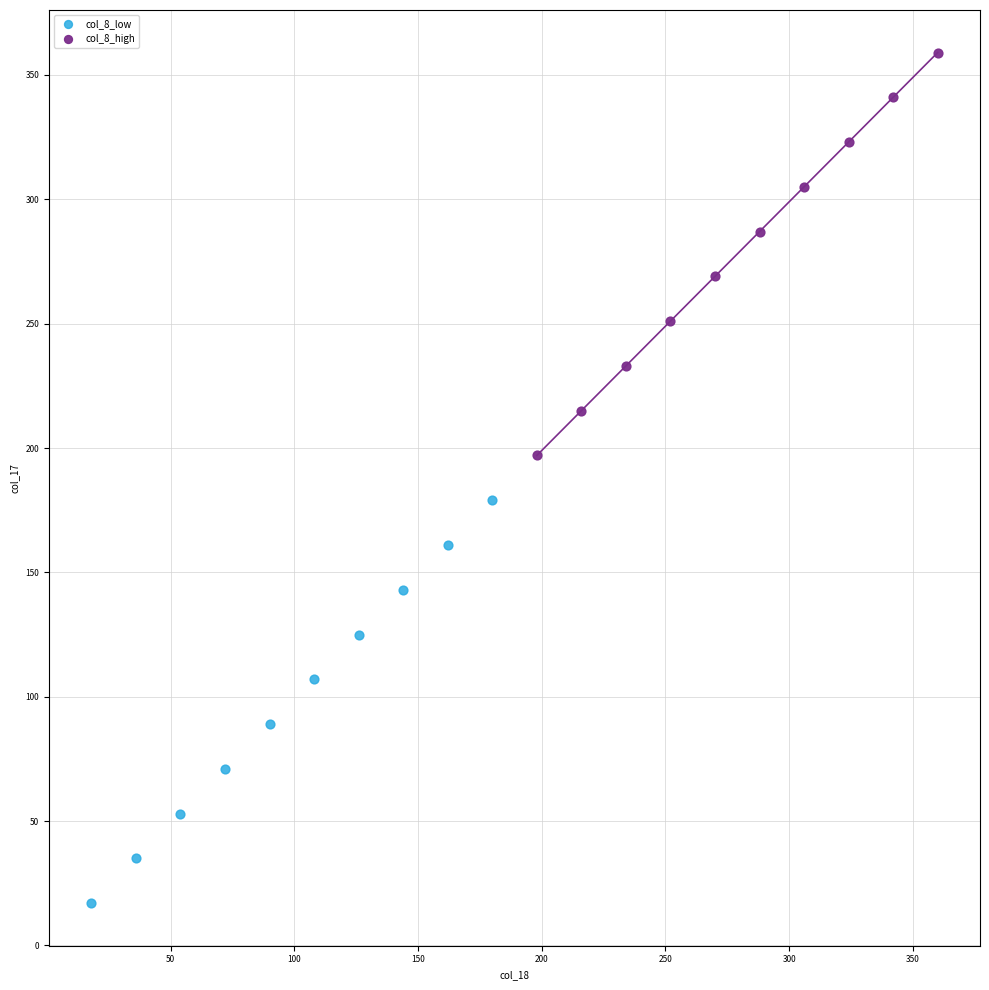

What are all the series names shown in the legend?

col_8_low, col_8_high